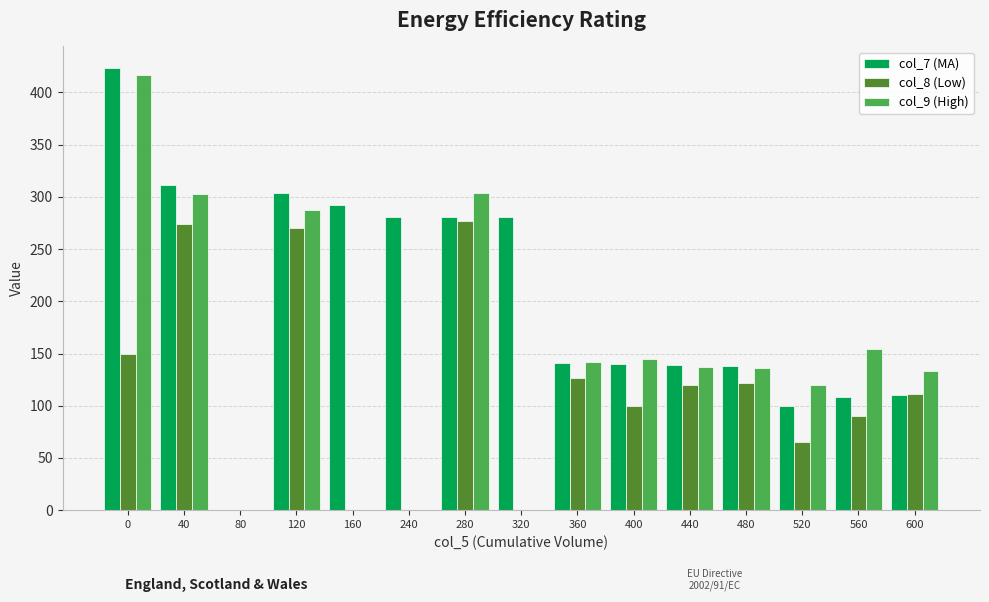

What is the sum of the col_8 (Low) values at 440 and 0?

269.6